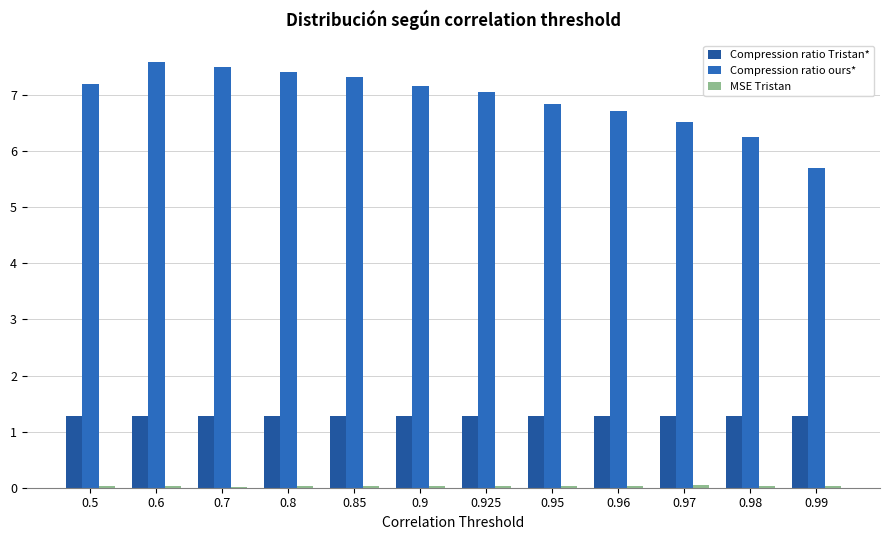

The value of Compression ratio Tristan* at 0.8 is 1.3. True or false?

True